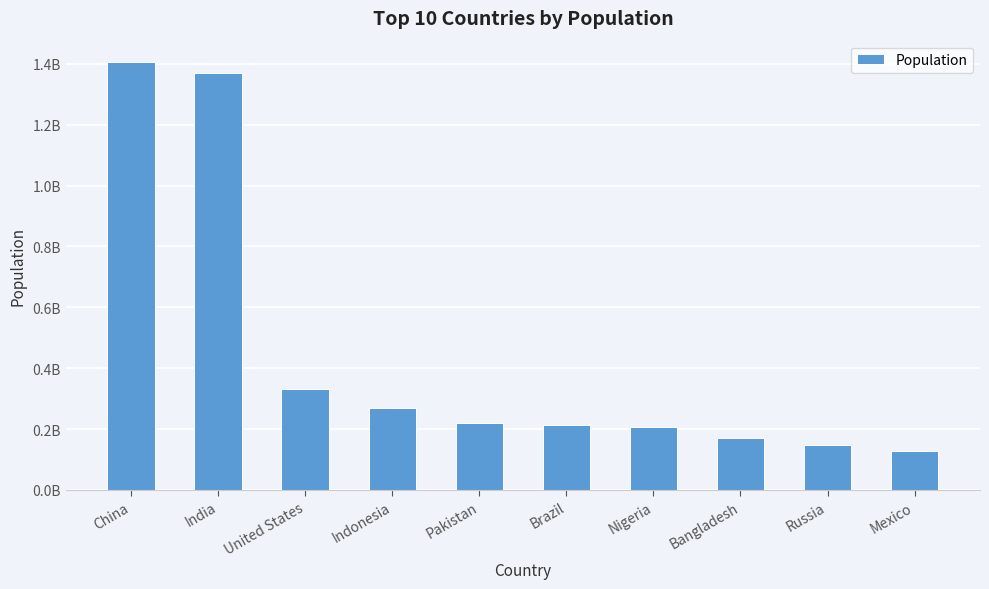

What is the label of the 4th bar from the right?

Nigeria